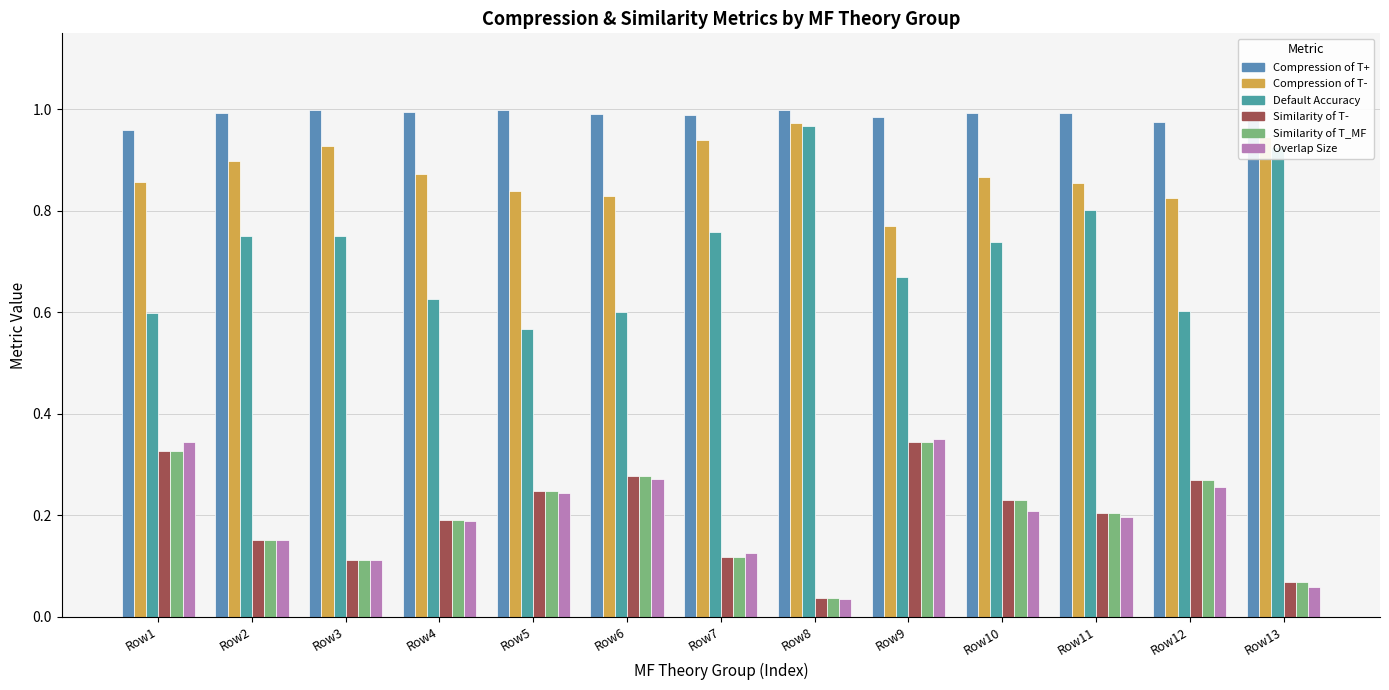

Where is Similarity of T_MF nearest to the value 0?

Row8